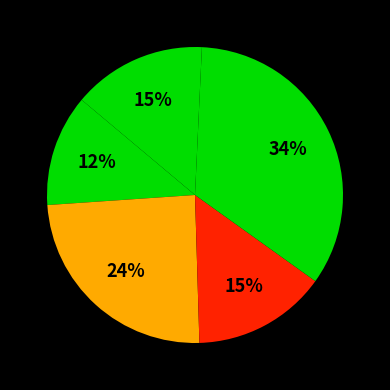

How many segments does this pie chart have?

5